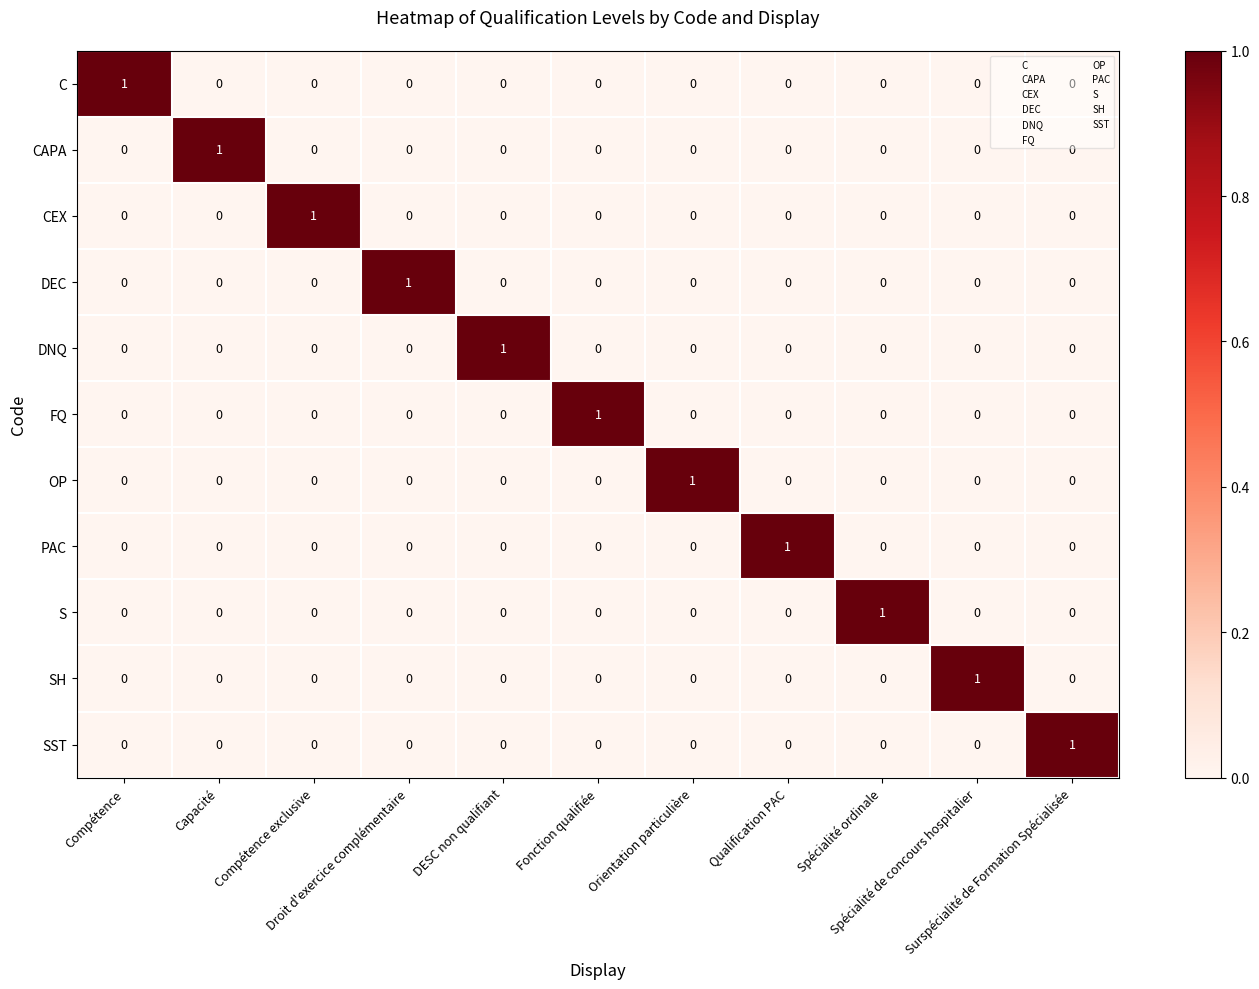

At how many categories does at least one series exceed 0?

11